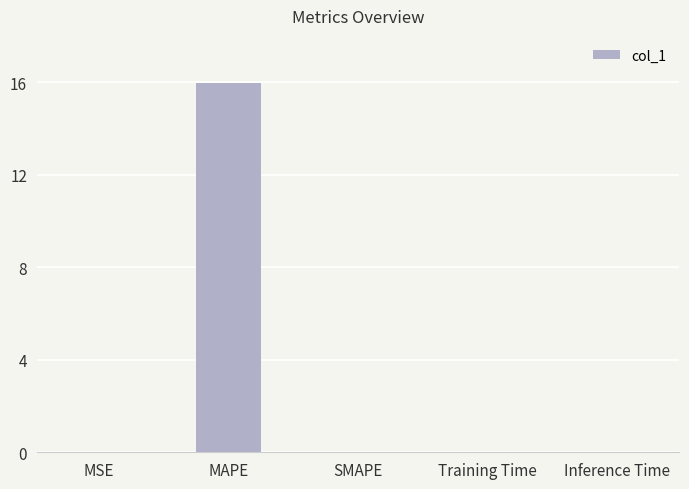

What is the maximum value shown in the chart?

16.0